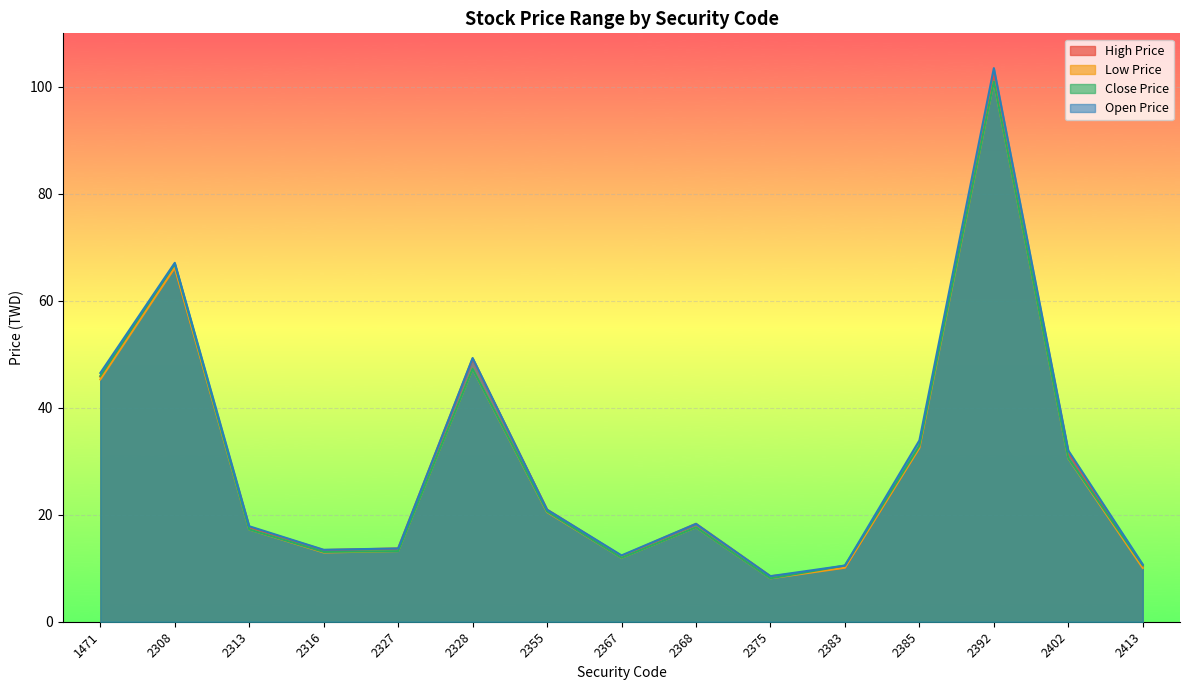

Rank the categories by Close Price value from lowest to highest.

2375, 2383, 2413, 2367, 2316, 2327, 2313, 2368, 2355, 2402, 2385, 1471, 2328, 2308, 2392